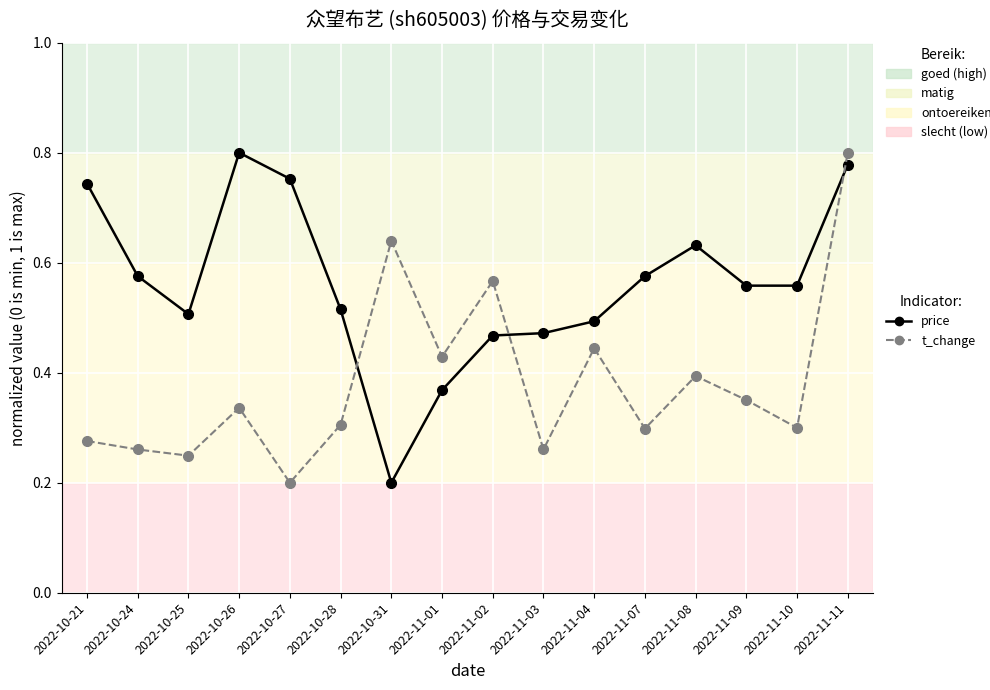

How many interior local valleys does the t_change series have?

6